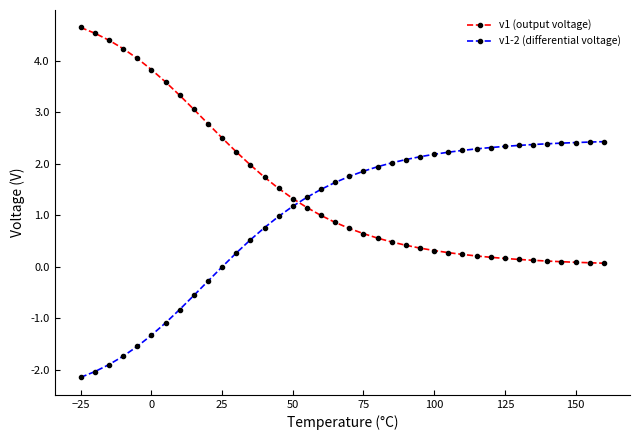

True or false: v1-2 (differential voltage) and v1 (output voltage) cross at least once.

True